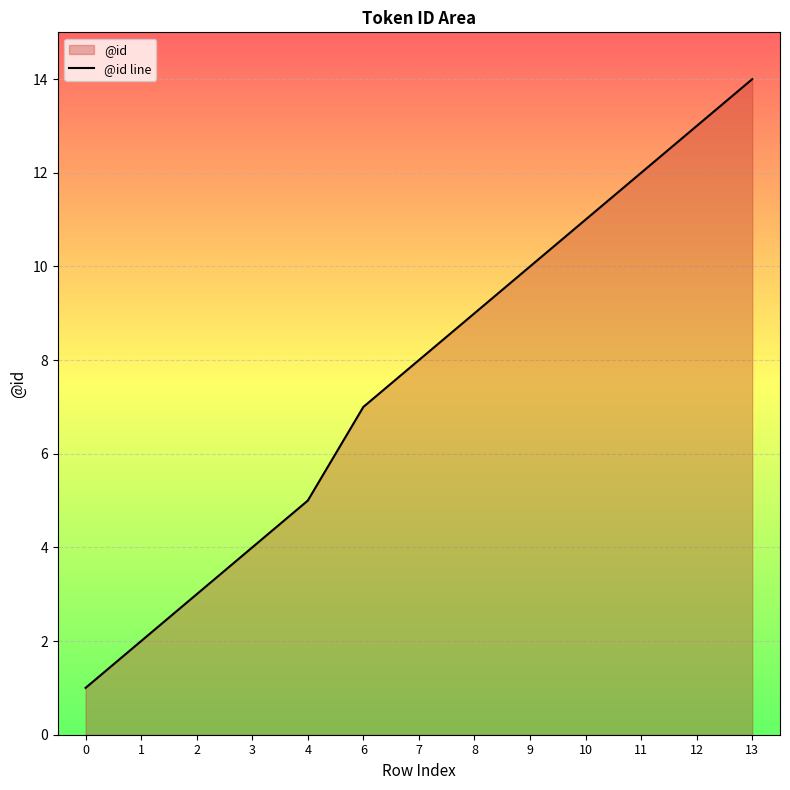

Read the value at 11, to the nearest 10.

10